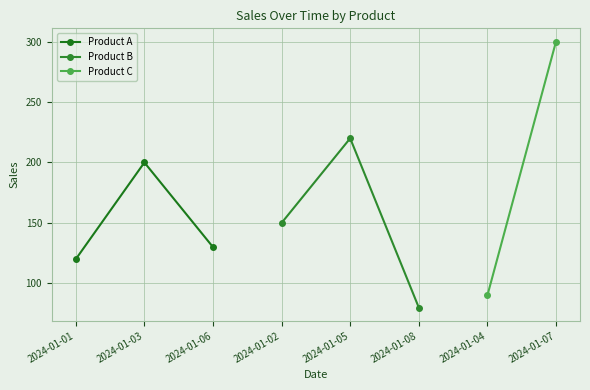

Which category has the lowest value in the Product A series?

2024-01-01